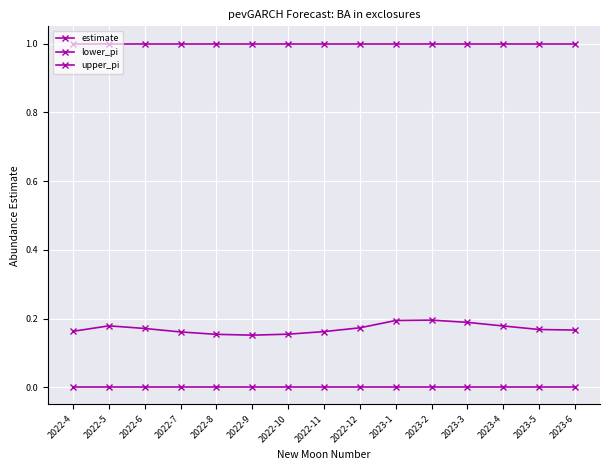

How many lines are shown in the chart?

3